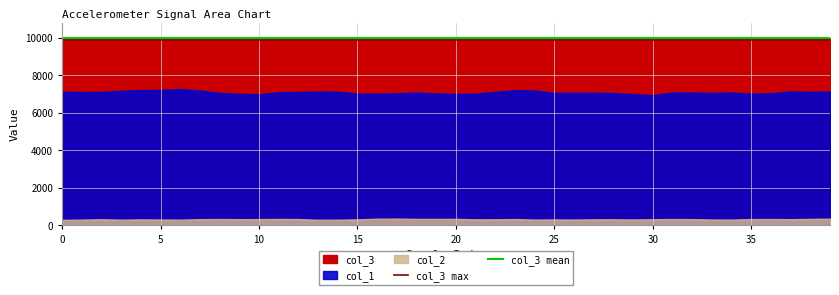

How many lines are shown in the chart?

2